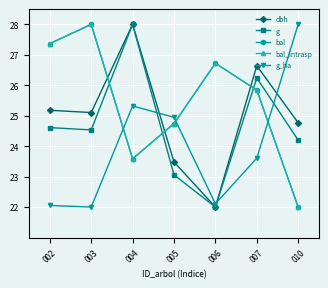

Reading left to right, list all the values displayed in this chart.

dbh: 25.2	25.1	28.0	23.5	22.0	26.6	24.8
g: 24.6	24.5	28.0	23.1	22.0	26.2	24.2
bal: 27.4	28.0	23.6	24.7	26.7	25.8	22.0
bal_intrasp: 27.4	28.0	23.6	24.7	26.7	25.8	22.0
g_ha: 22.1	22.0	25.3	24.9	22.1	23.6	28.0